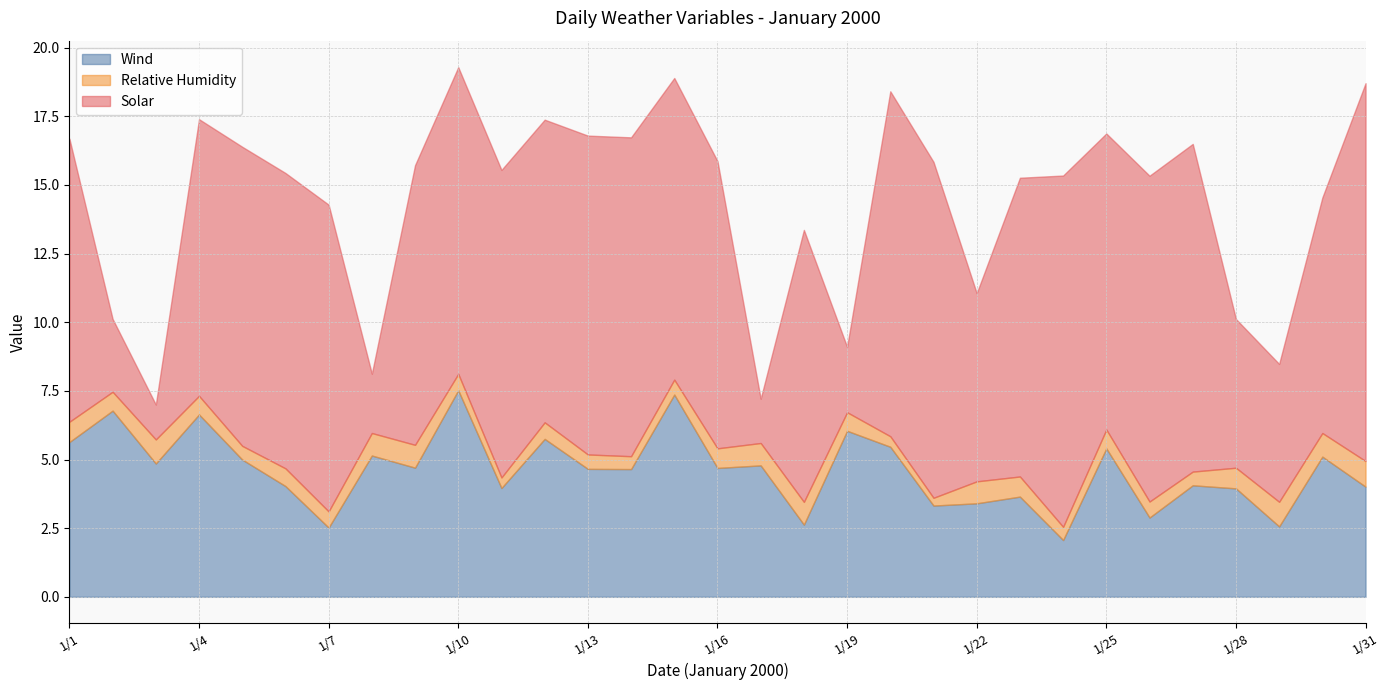

True or false: Relative Humidity has more than 0 points higher than both neighbors.

True